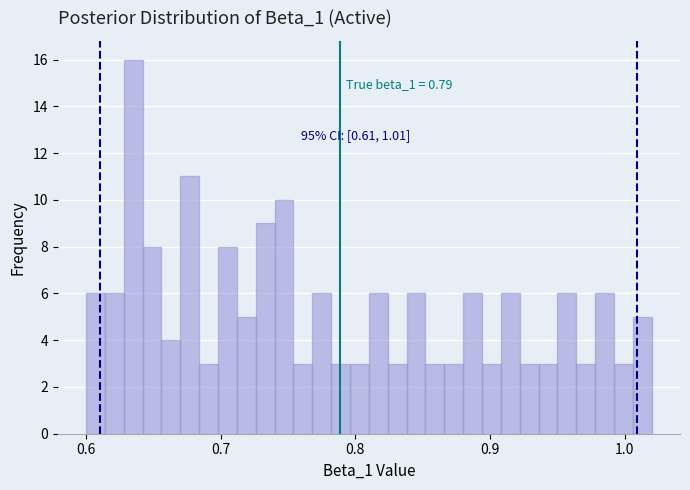

Read against the x-axis, roughly where is the centre of the tallest bar?

0.64